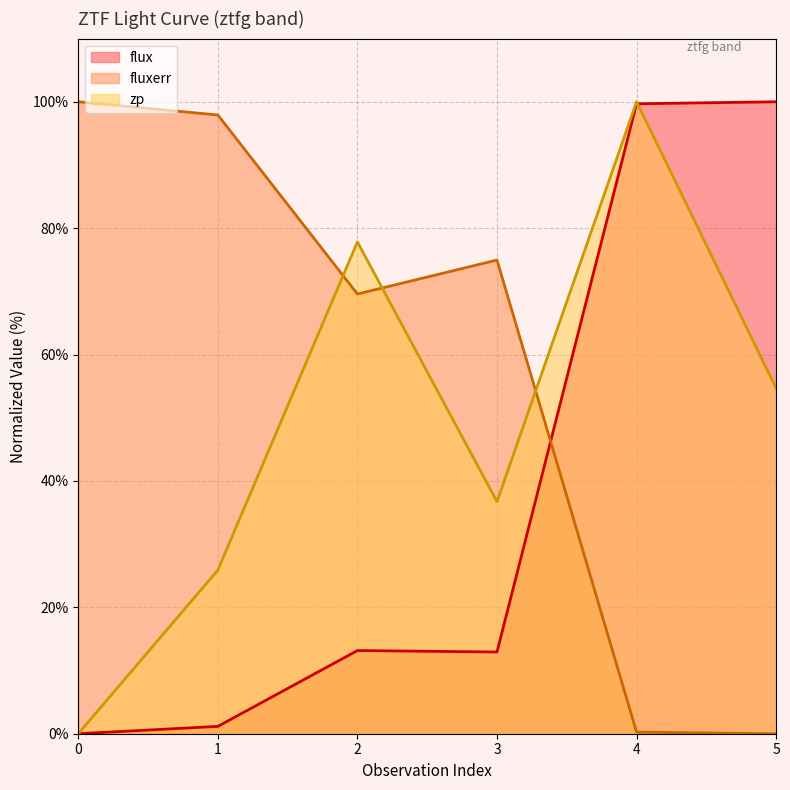

Between 2 and 4, which series saw the biggest shift?

flux